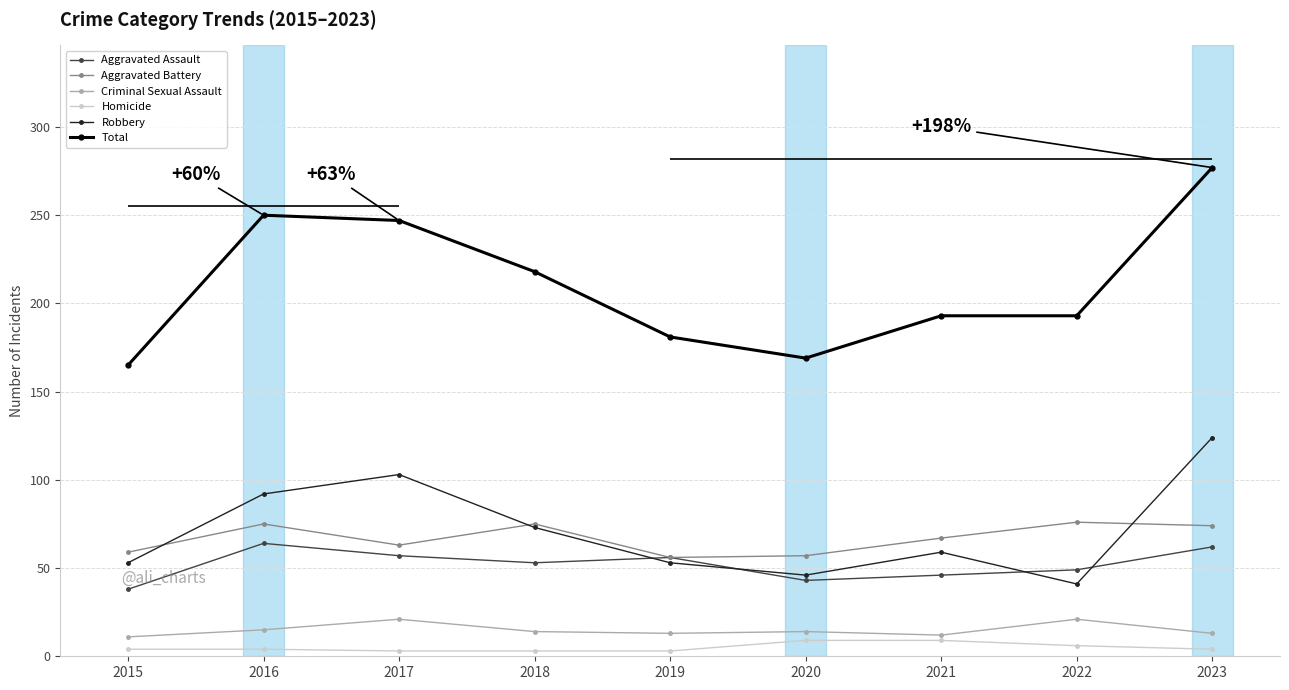

At which label does Robbery reach its minimum?

2022